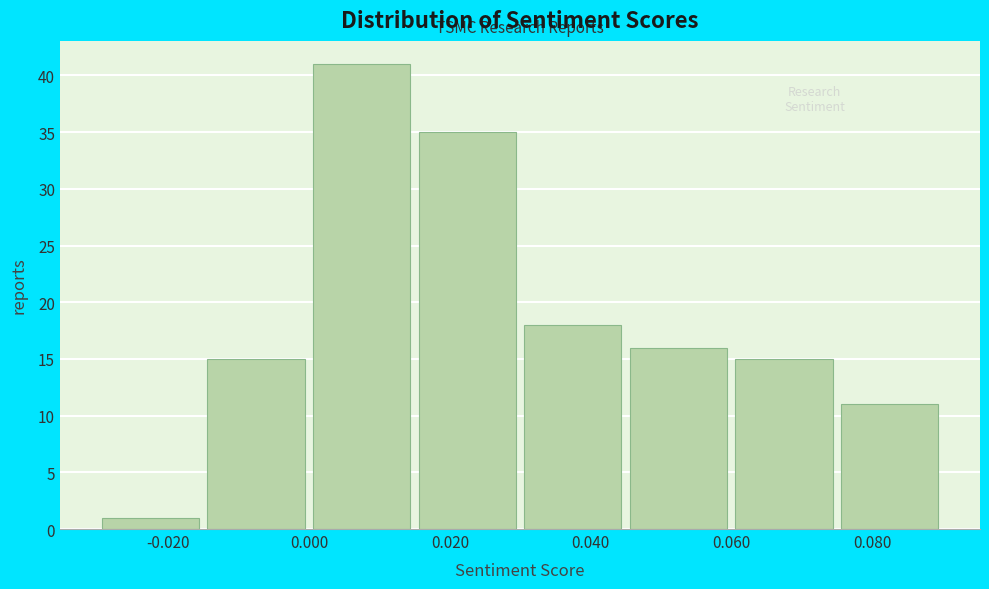

Reading left to right, list every bar in this chart as the range it spans on the x-axis followed by its height. Neither the bar edges nor the heights are printed on the chart, so give them approximately, as read against the axes.

-0.030 to -0.016: 1
-0.016 to 0.000: 15
0.000 to 0.014: 41
0.014 to 0.030: 35
0.030 to 0.044: 18
0.044 to 0.060: 16
0.060 to 0.074: 15
0.074 to 0.090: 11